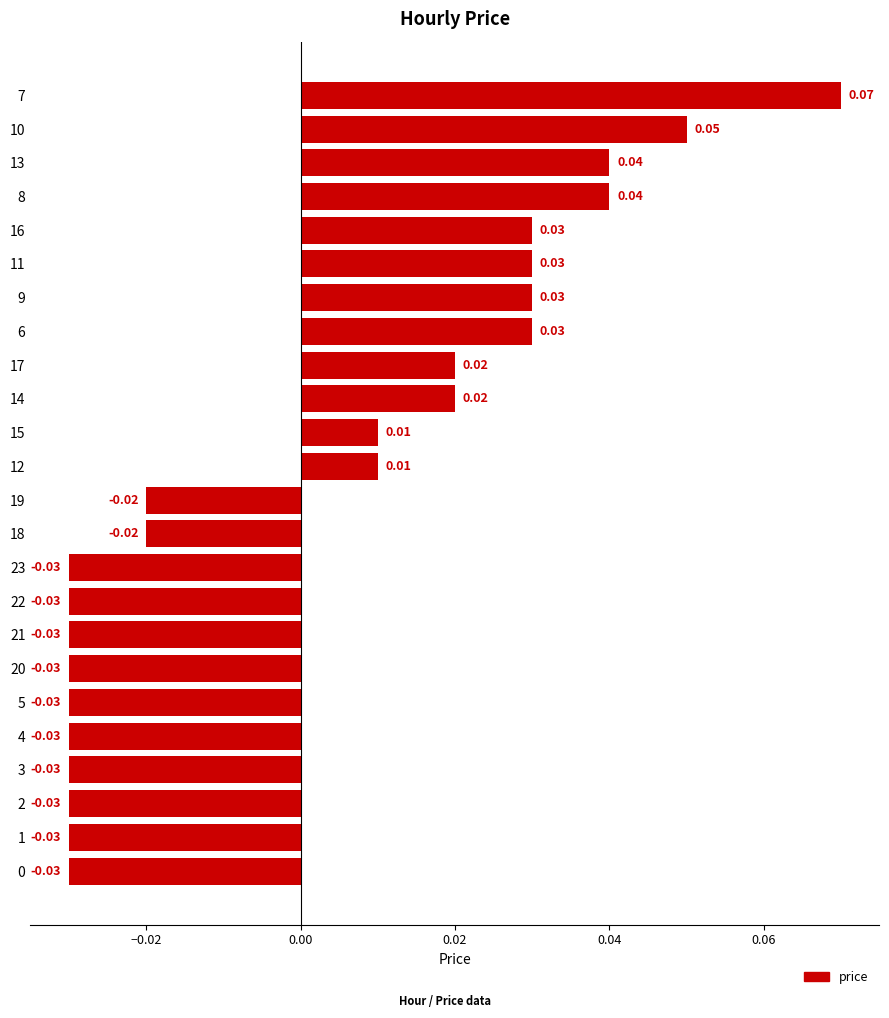

Between 12 and 13, which is larger?

13